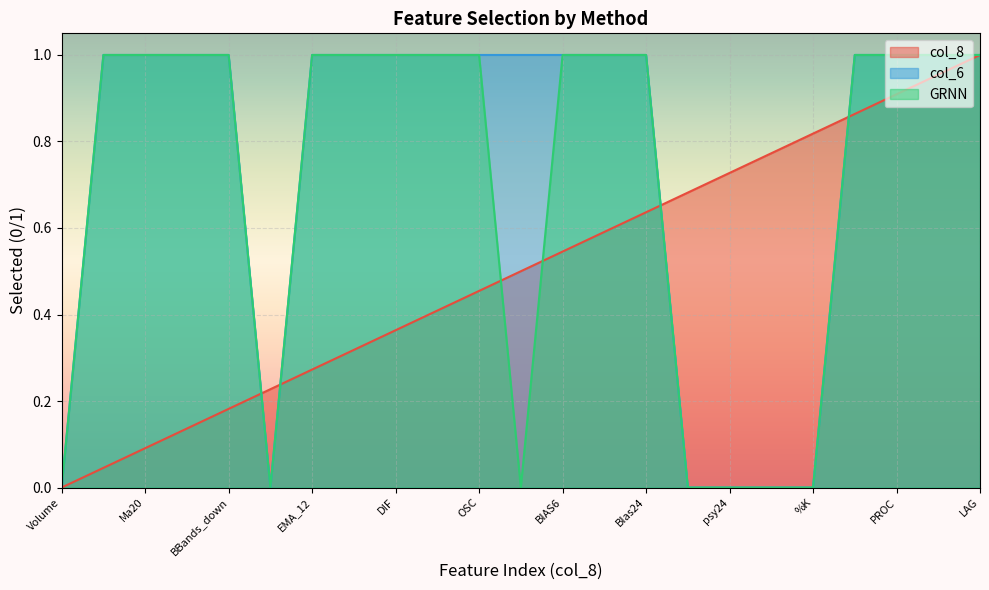

What position from the right is OSC?

13